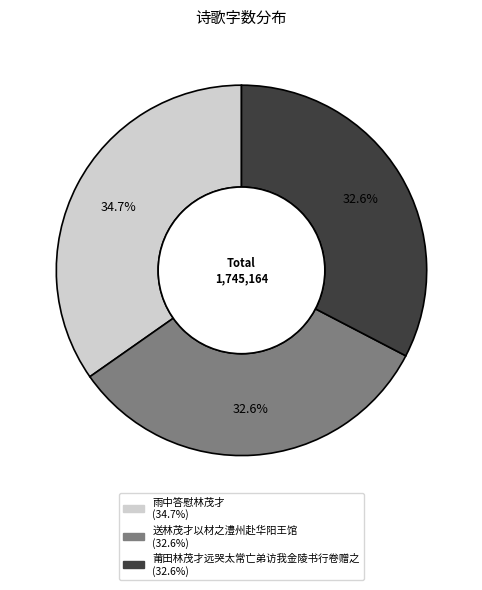

To the nearest percent, what percentage of the pie is 莆田林茂才远哭太常亡弟访我金陵书行卷赠之?

33%